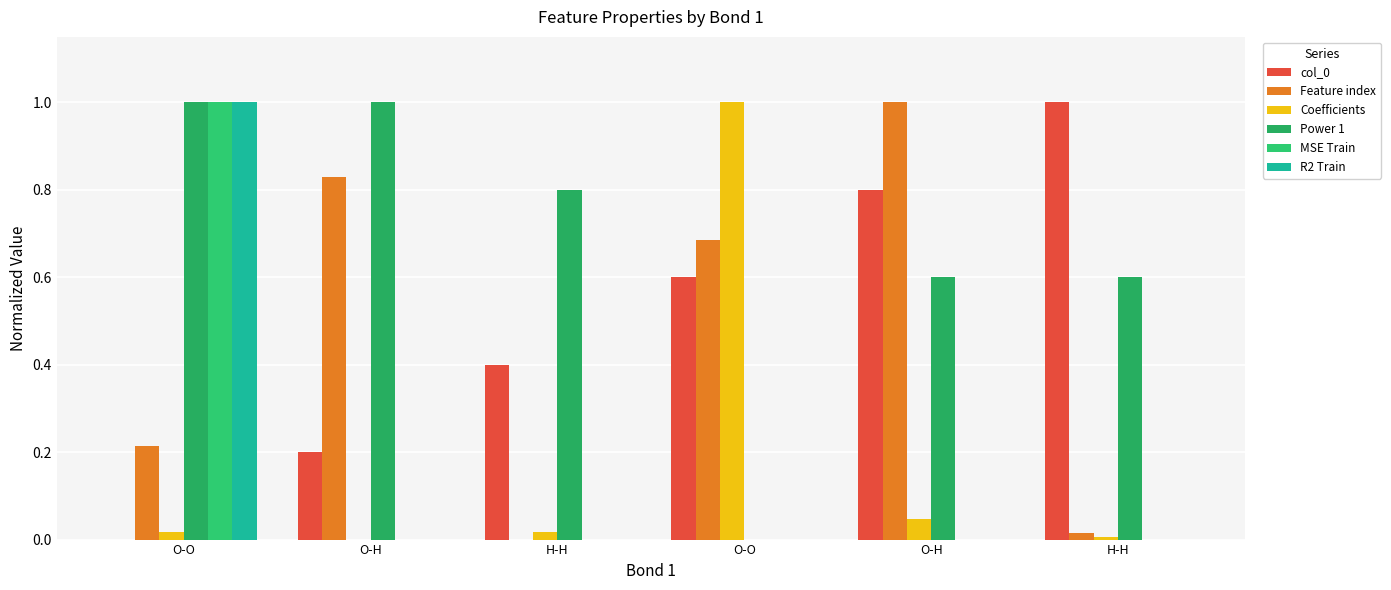

What is the difference between the col_0 values at O-H and H-H?

0.2